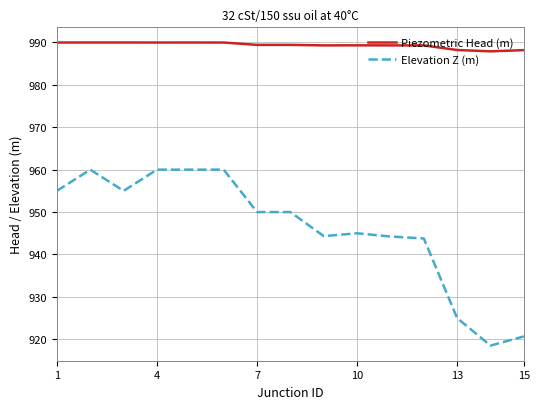

What is the lowest value of the Piezometric Head (m) series?

987.9